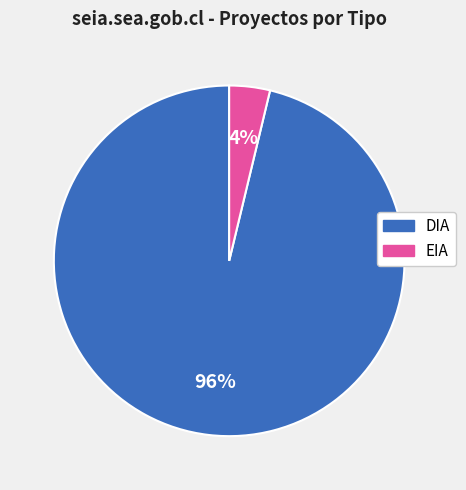

To the nearest percent, what is the difference between the EIA and DIA slice percentages?

92%